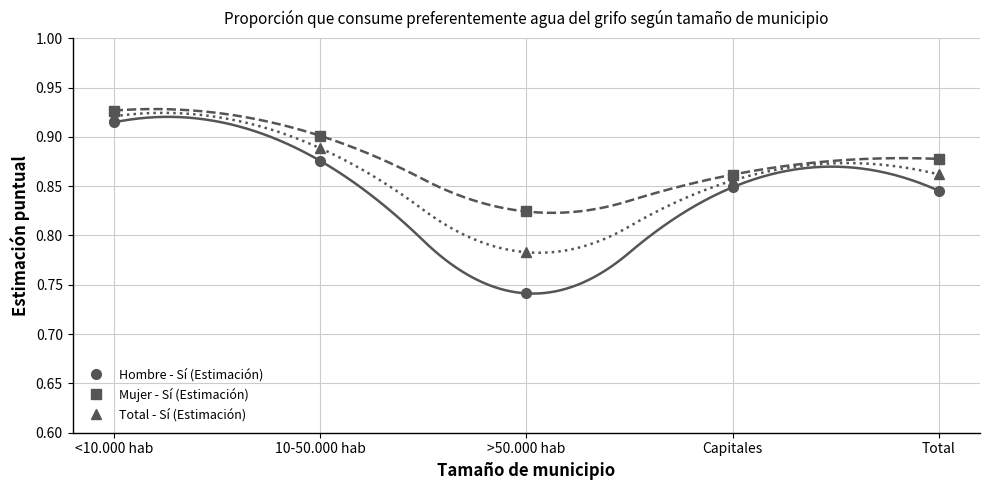

The value of Mujer - Sí (Estimación) at >50.000 hab is 0.5. True or false?

False